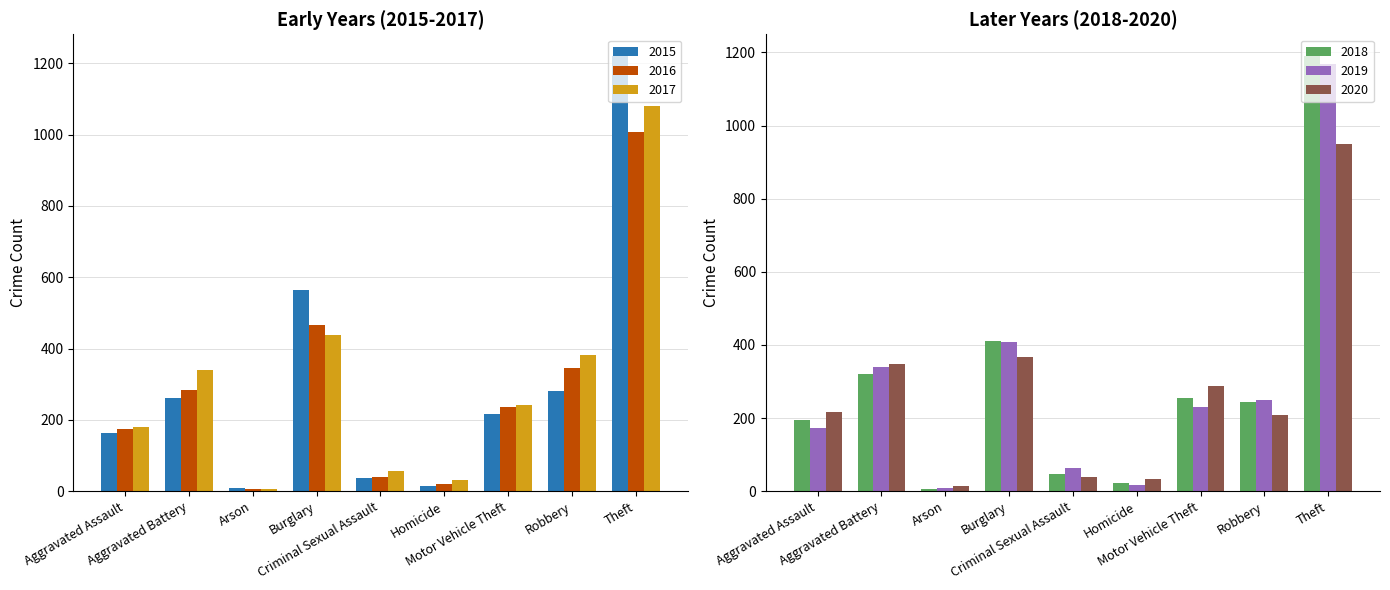

What position from the left is Theft?

9